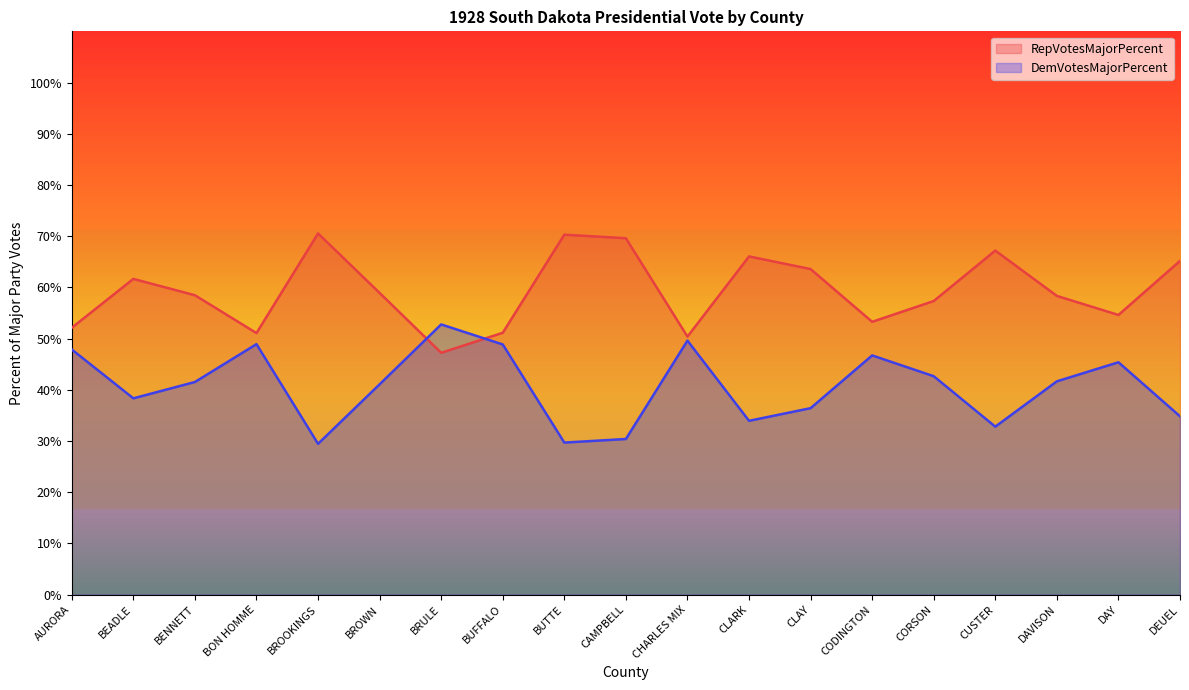

What is the maximum value for DemVotesMajorPercent?

52.8